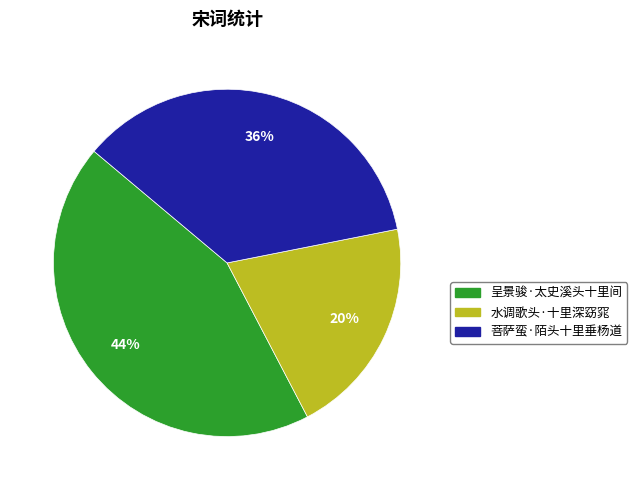

Which has a higher value, 水调歌头·十里深窈窕 or 呈景骏·太史溪头十里间?

呈景骏·太史溪头十里间